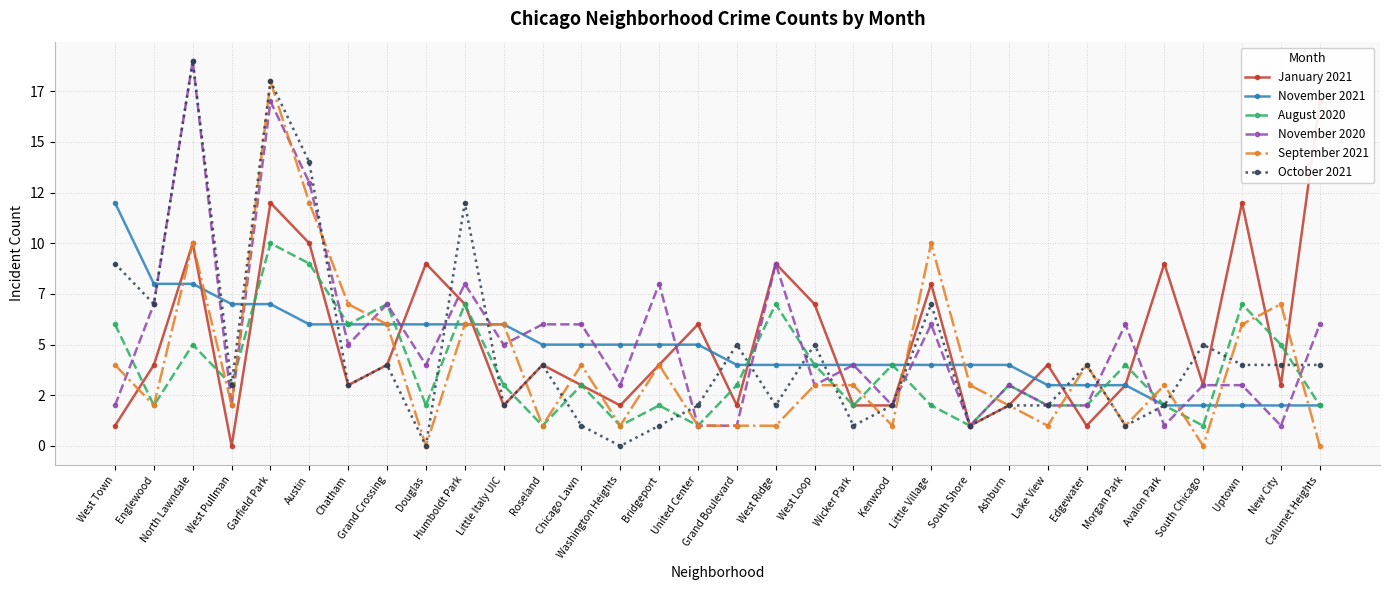

How many series are shown in this chart?

6